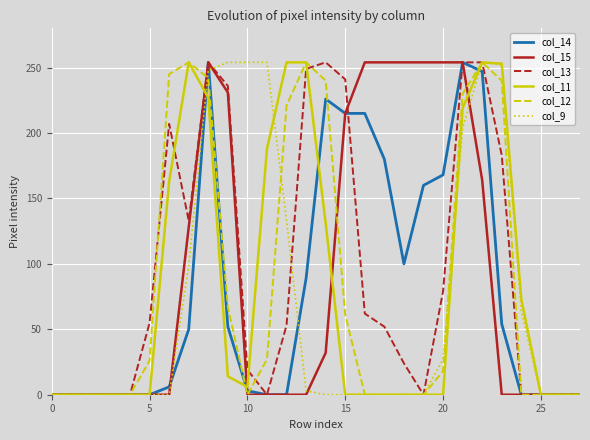

Which series has the largest total across all categories?

col_13